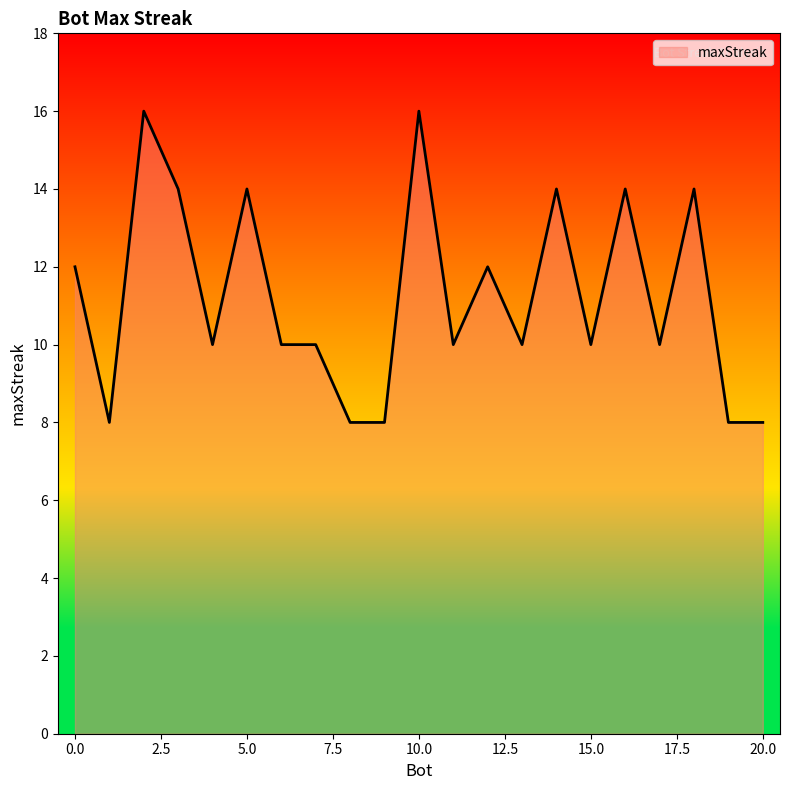

What is the maximum value shown in the chart?

16